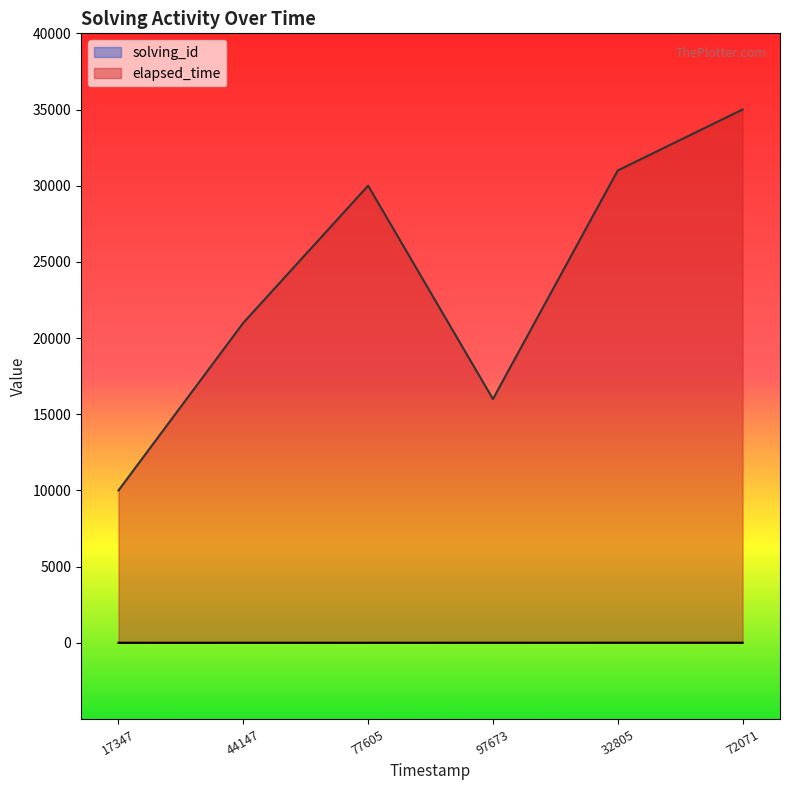

What is the total value across all series at 97673?

16004